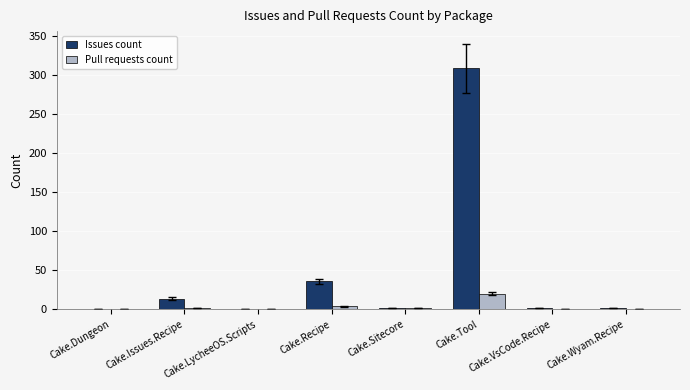

What are all the series names shown in the legend?

Issues count, Pull requests count